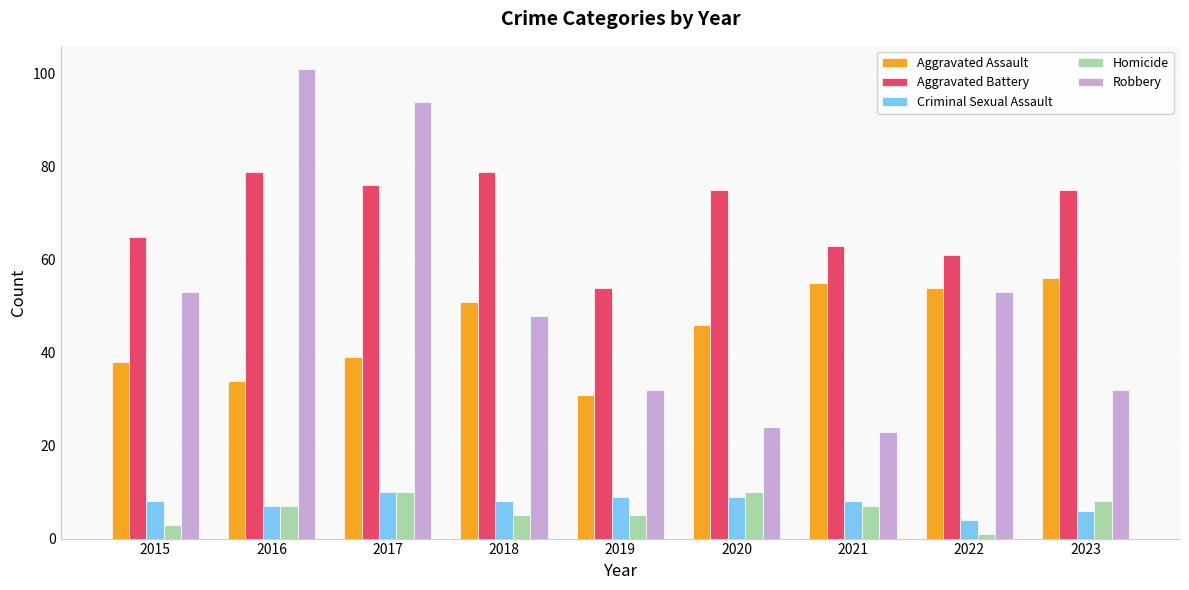

What is the smallest value displayed?

1